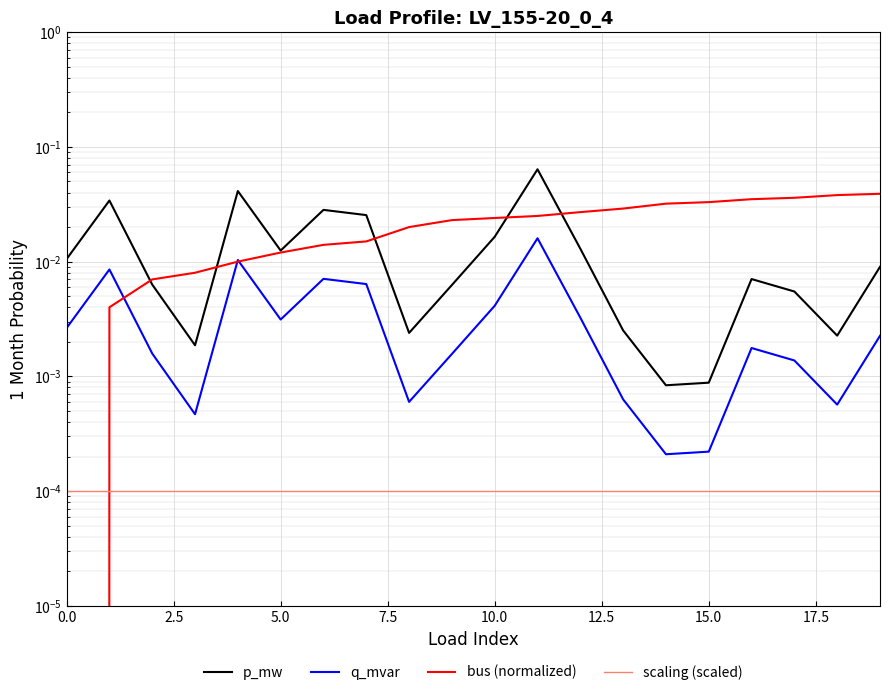

Is the value of bus (normalized) at 12 greater than the value of scaling (scaled) at 12.5?

Yes